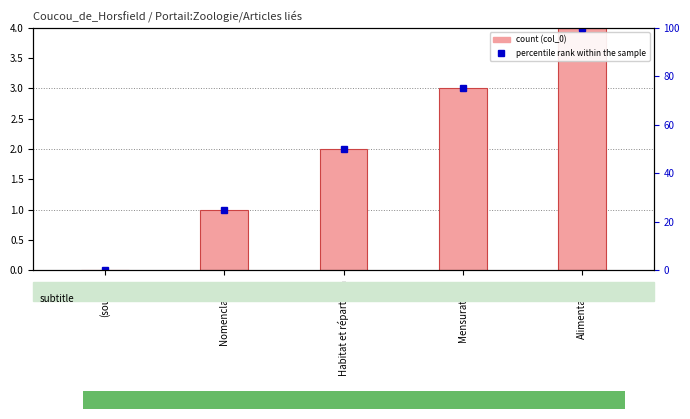

Reading right to left, transcribe all the data shown in this chart.

col_0: Alimentation=4	Mensurations=3	Habitat et répartition=2	Nomenclature=1	(source)=0
percentile rank within the sample: Alimentation=100	Mensurations=75	Habitat et répartition=50	Nomenclature=25	(source)=0